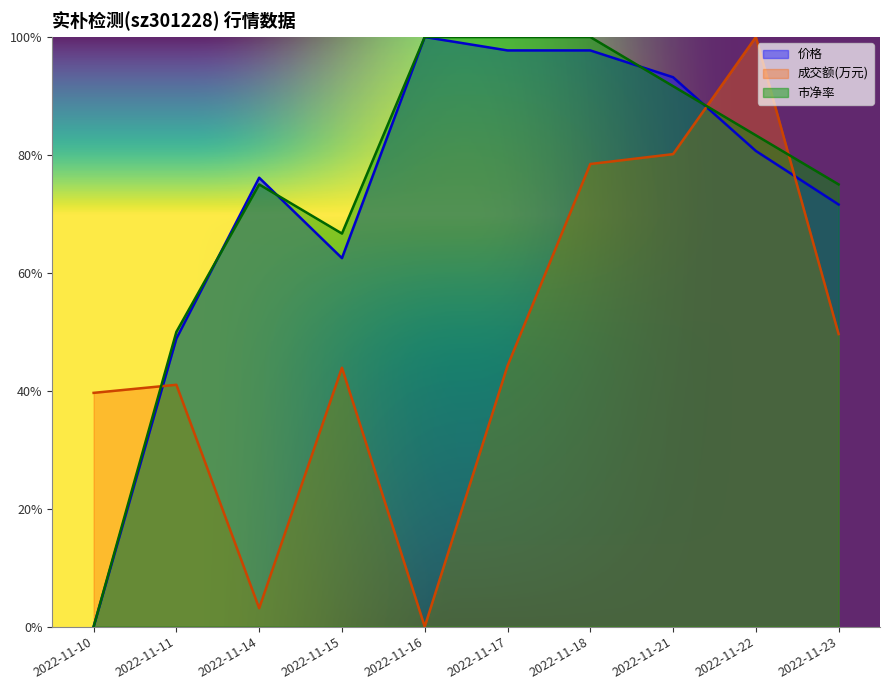

What is the total value across all series at 2022-11-17?

2.4